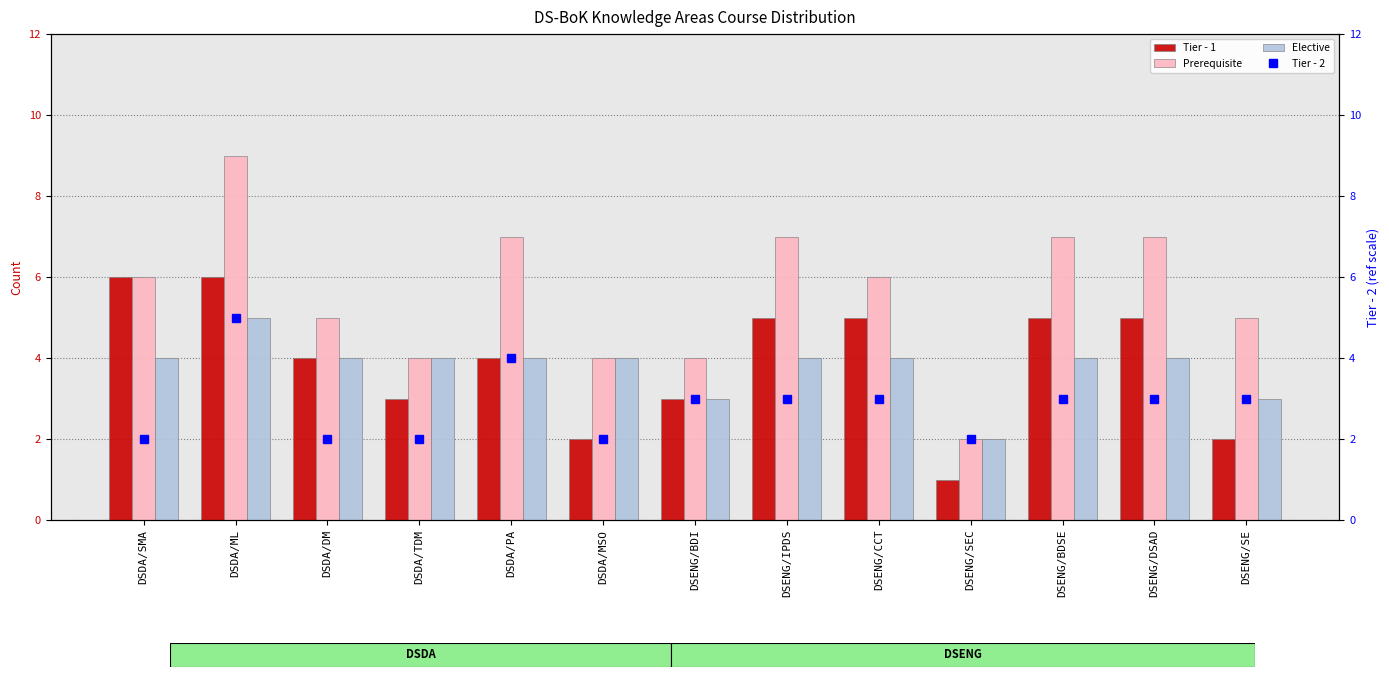

Does the chart contain any negative values?

No